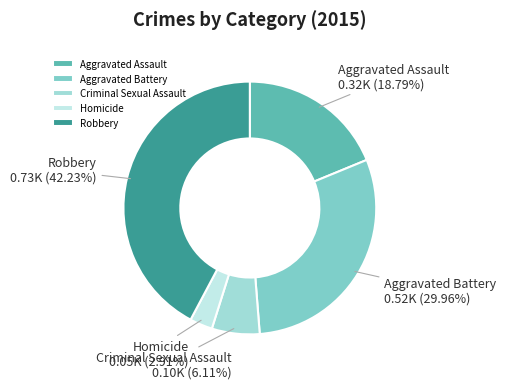

Combined, what portion of the pie is Homicide and Aggravated Battery?

32.9%